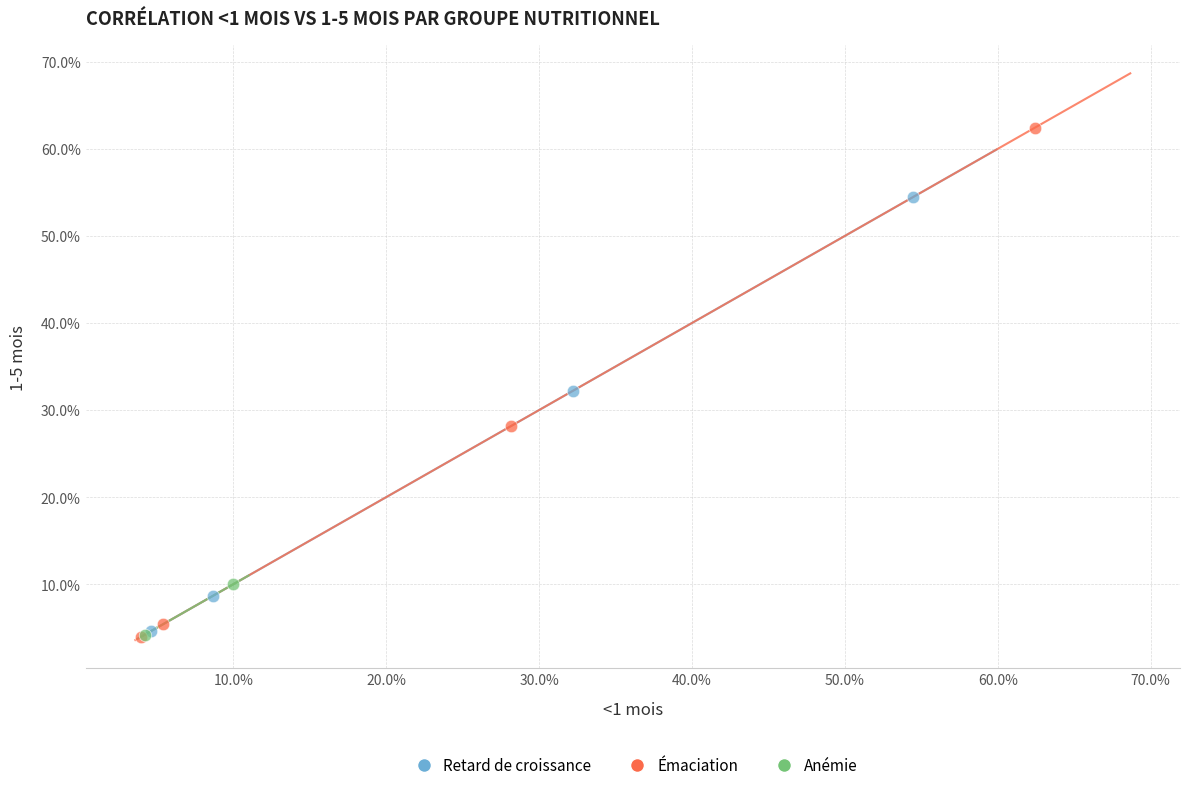

Which series reaches the maximum Y coordinate?

Émaciation